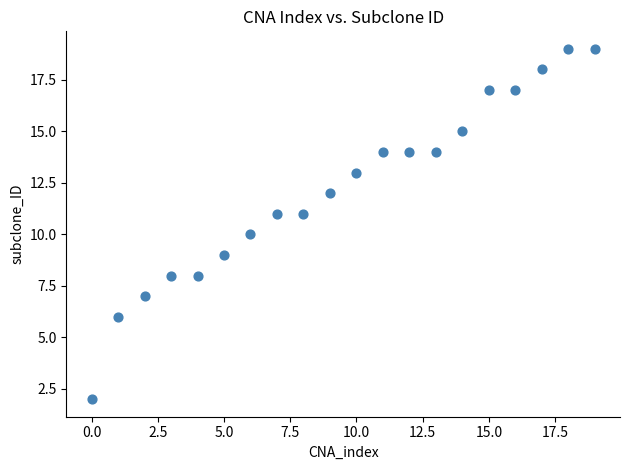

What is the range of Y values (max minus min)?

17